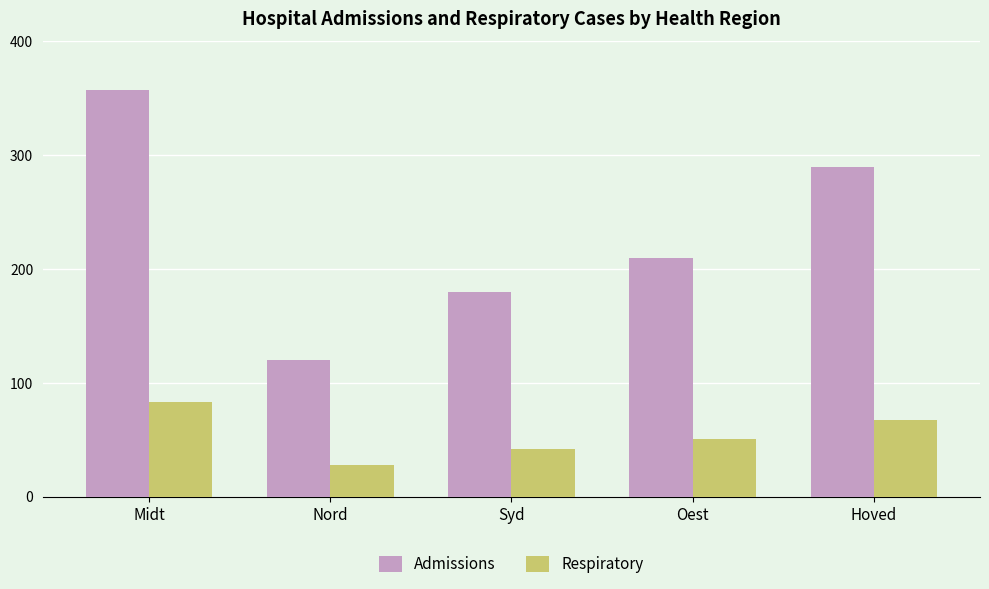

Reading left to right, extract all data points from this chart.

Admissions: Midt=357	Nord=120	Syd=180	Oest=210	Hoved=290
Respiratory: Midt=83	Nord=28	Syd=42	Oest=51	Hoved=67